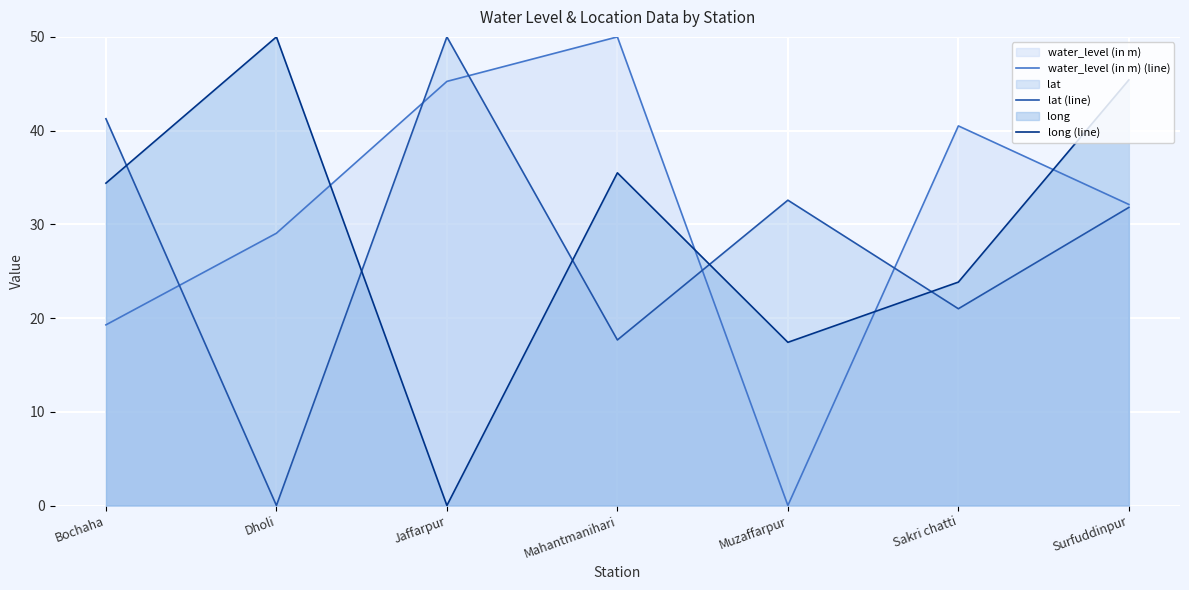

Which series has the largest total across all categories?

water_level (in m) (line)